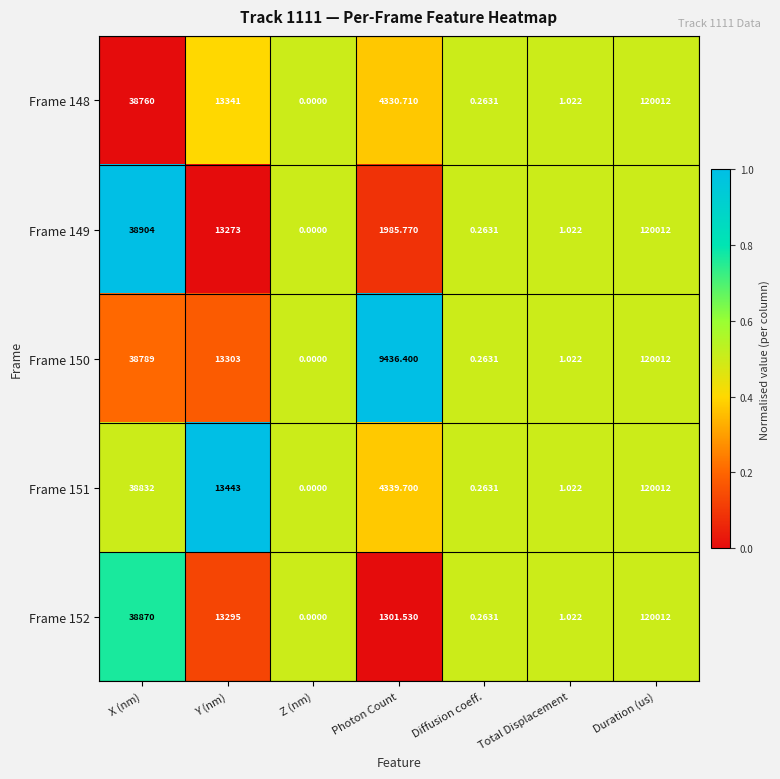

Where does the Frame 149 series first go above 1985?

X (nm)